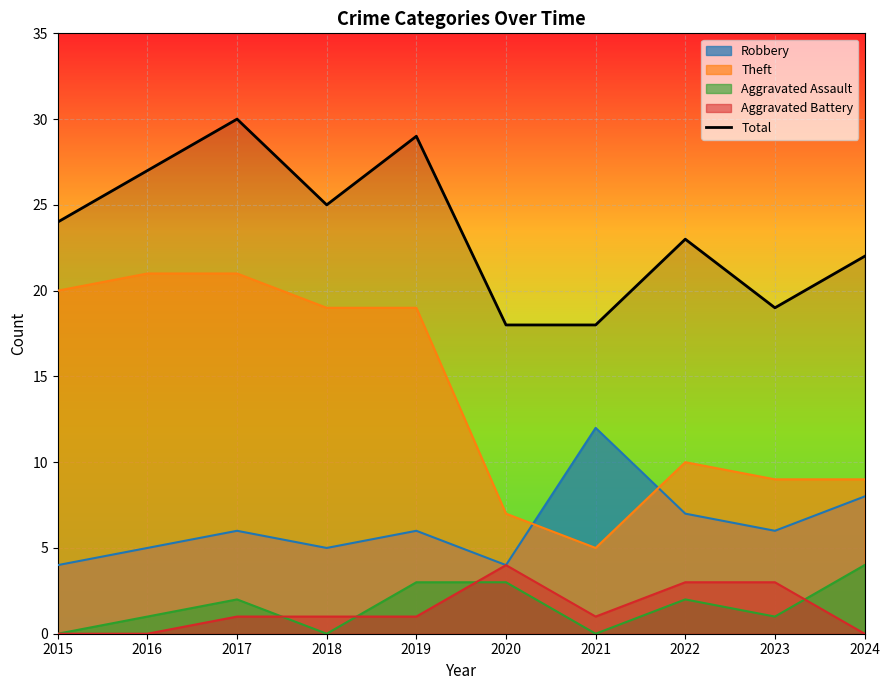

What is the value of the 4th point from the left?

25